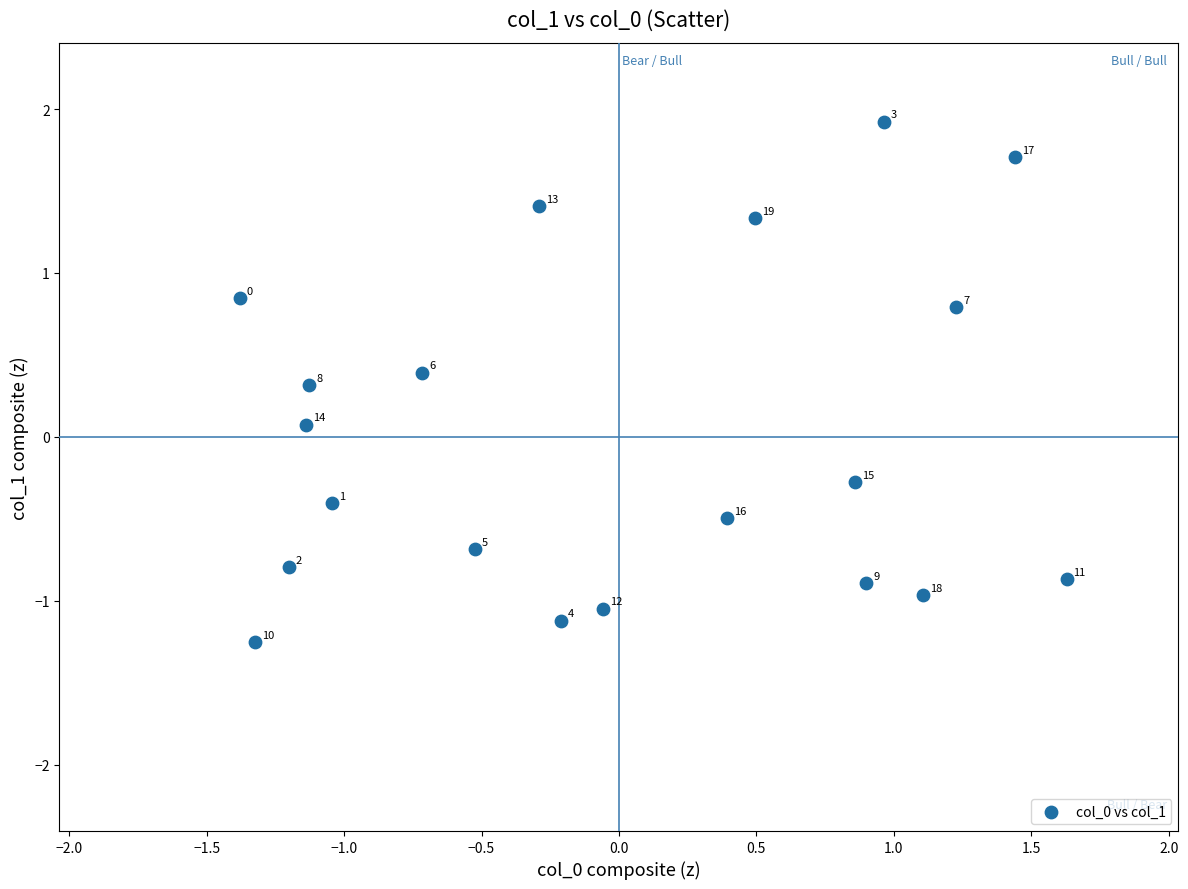

What is the range of X values (max minus min)?

3.0